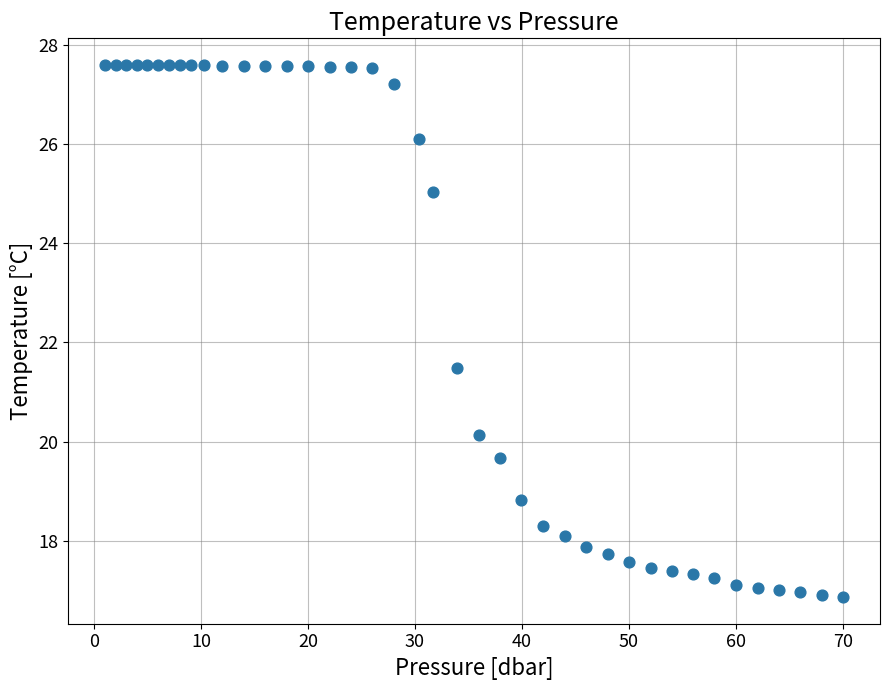

What Y value in the scatter plot is closest to 22?

21.5